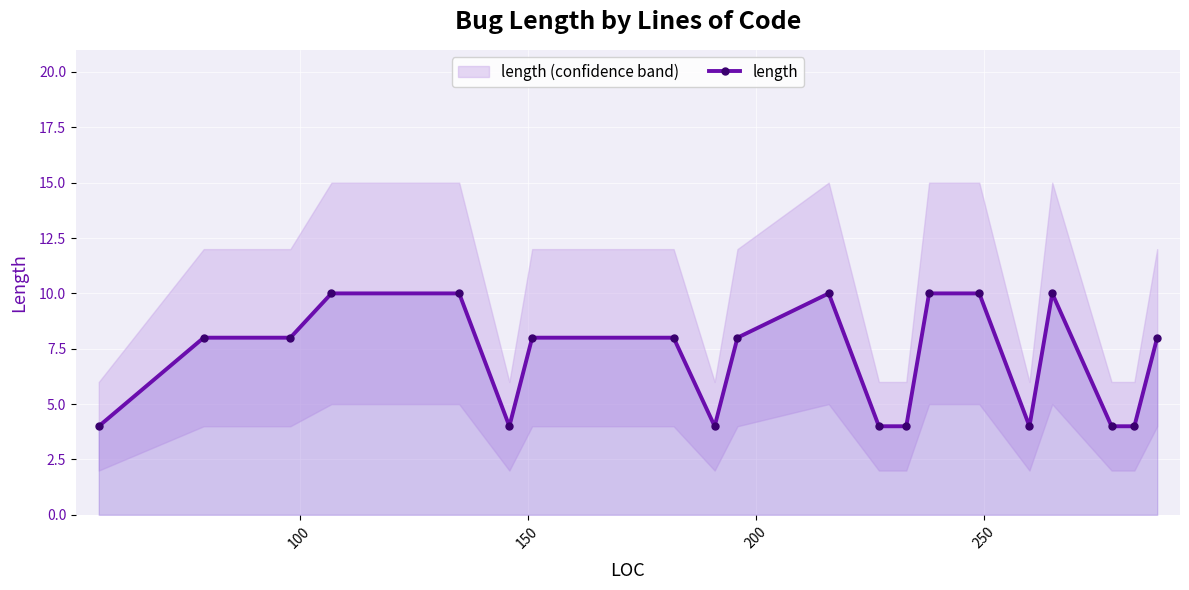

Count the values in the range 4 to 10.

20